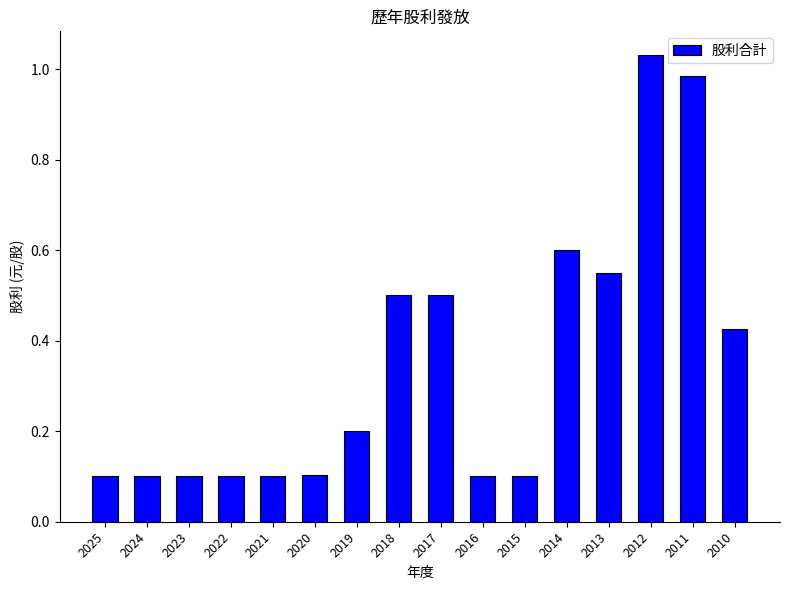

Between 2022 and 2012, which is larger?

2012